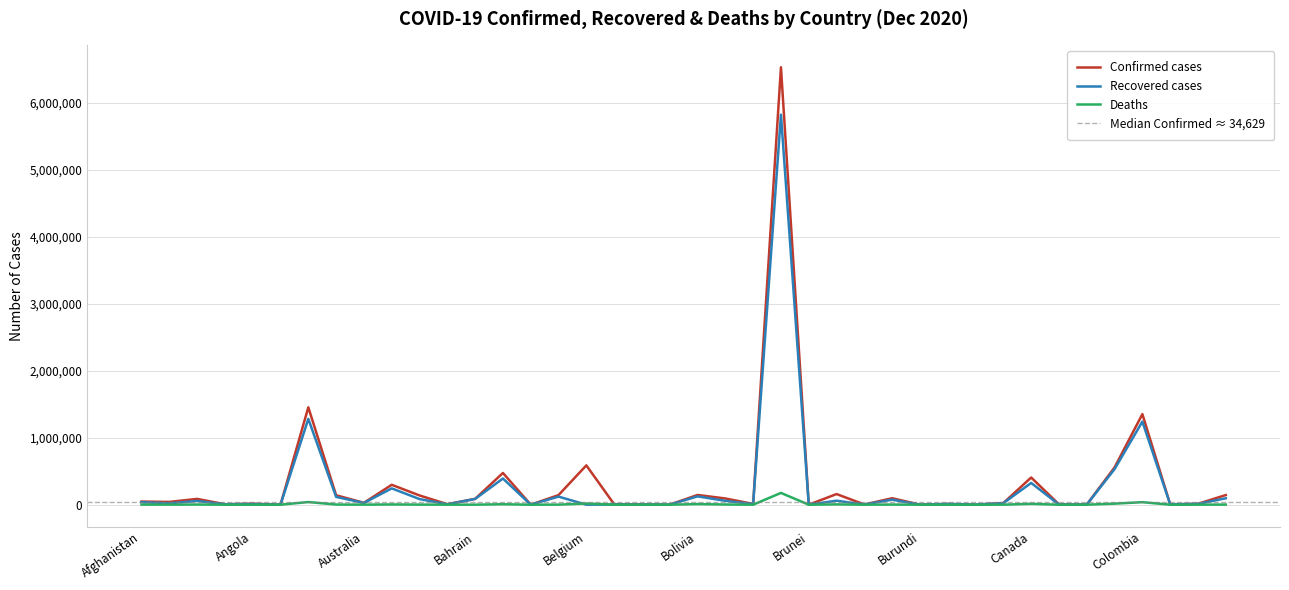

What is the difference between the Deaths values at Albania and Belgium?

16272